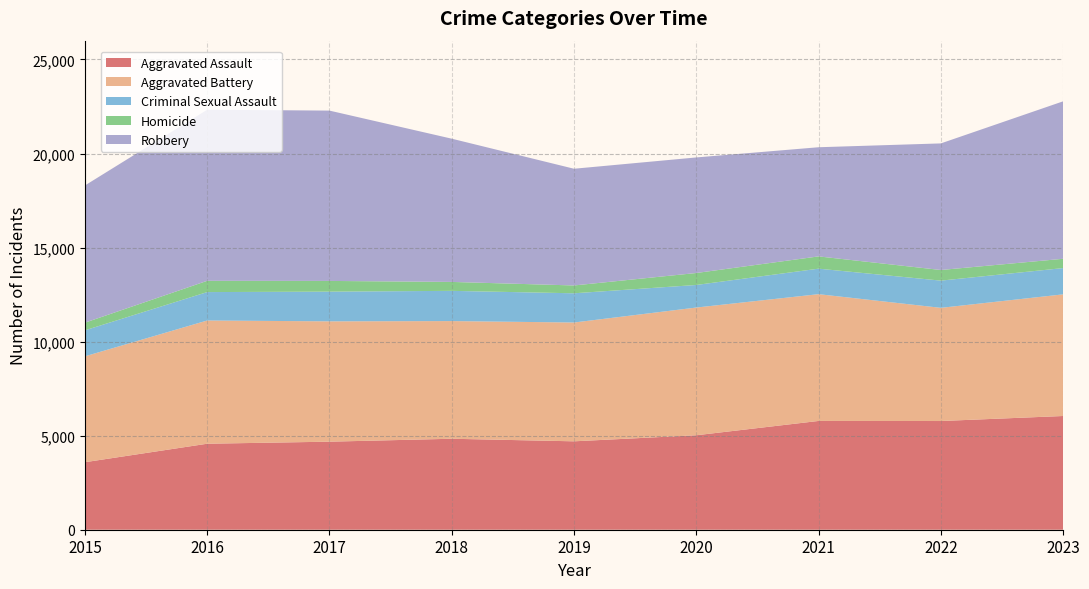

Reading left to right, transcribe all the data shown in this chart.

Aggravated Assault: 2015=3589	2016=4572	2017=4681	2018=4836	2019=4700	2020=5022	2021=5783	2022=5779	2023=6046
Aggravated Battery: 2015=5629	2016=6551	2017=6397	2018=6256	2019=6316	2020=6790	2021=6740	2022=6017	2023=6467
Criminal Sexual Assault: 2015=1382	2016=1511	2017=1580	2018=1607	2019=1554	2020=1200	2021=1356	2022=1447	2023=1397
Homicide: 2015=407	2016=599	2017=569	2018=475	2019=416	2020=636	2021=652	2022=565	2023=494
Robbery: 2015=7294	2016=9096	2017=9055	2018=7615	2019=6205	2020=6144	2021=5803	2022=6730	2023=8371